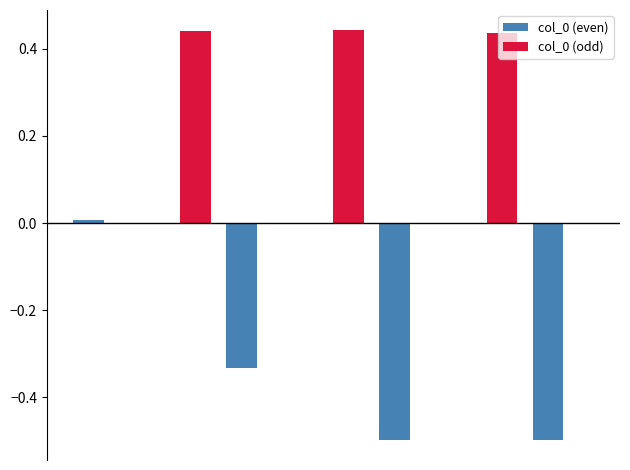

What is the sum of all col_0 (odd) values?

1.3